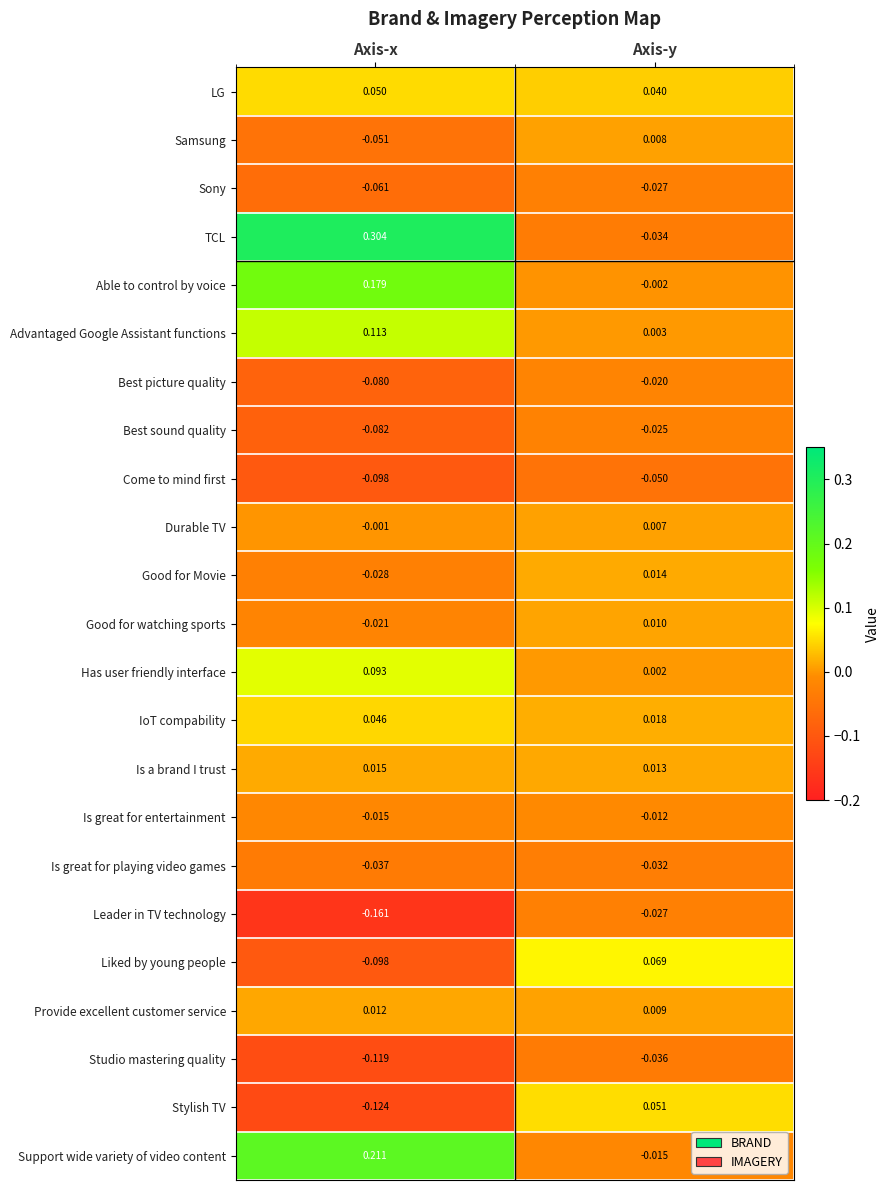

At which label is Durable TV closest to 0?

Axis-x